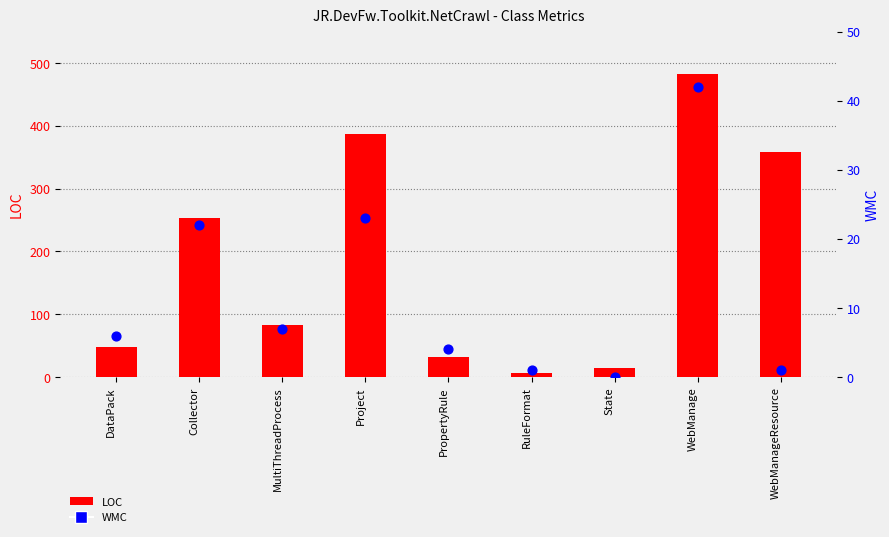

Which series has the largest total across all categories?

LOC